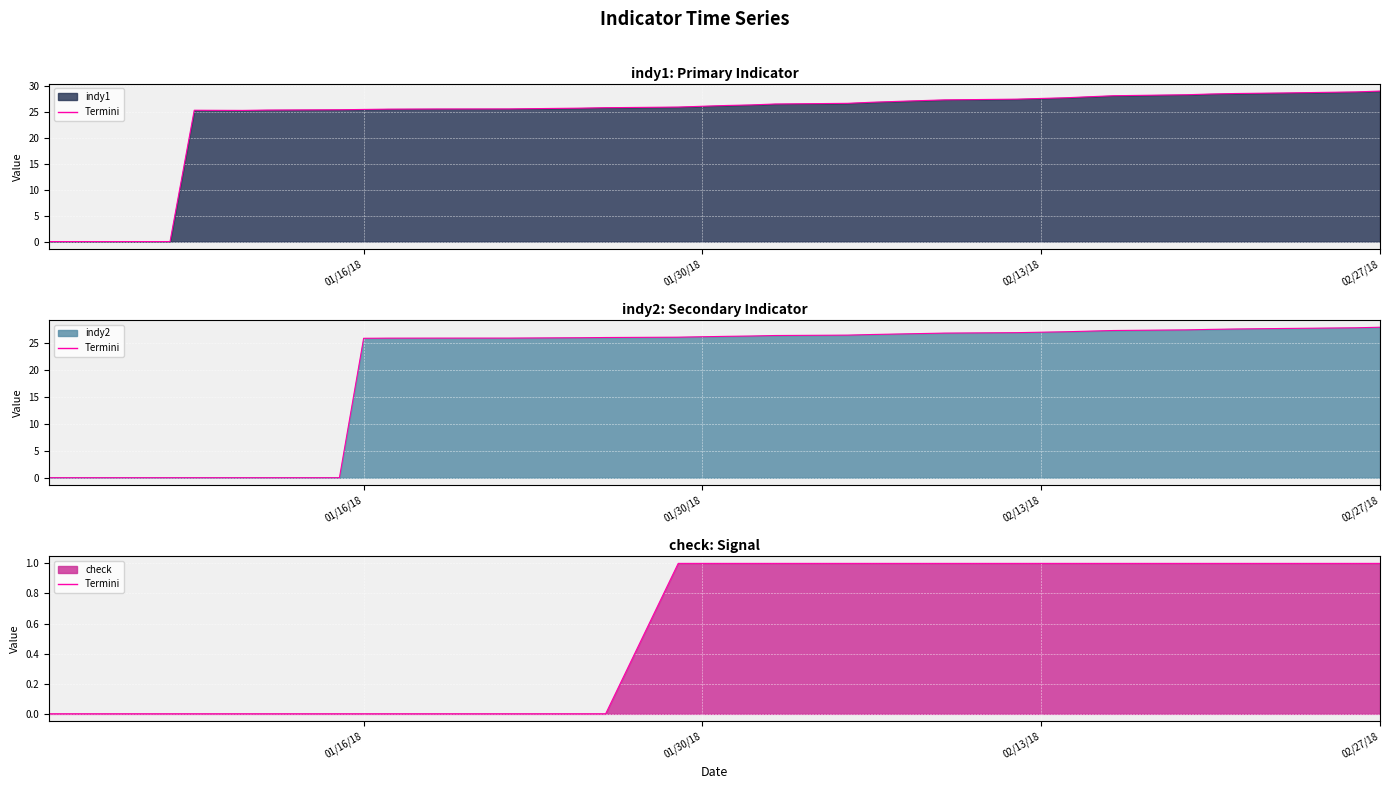

Which series has the largest total across all categories?

indy1 line